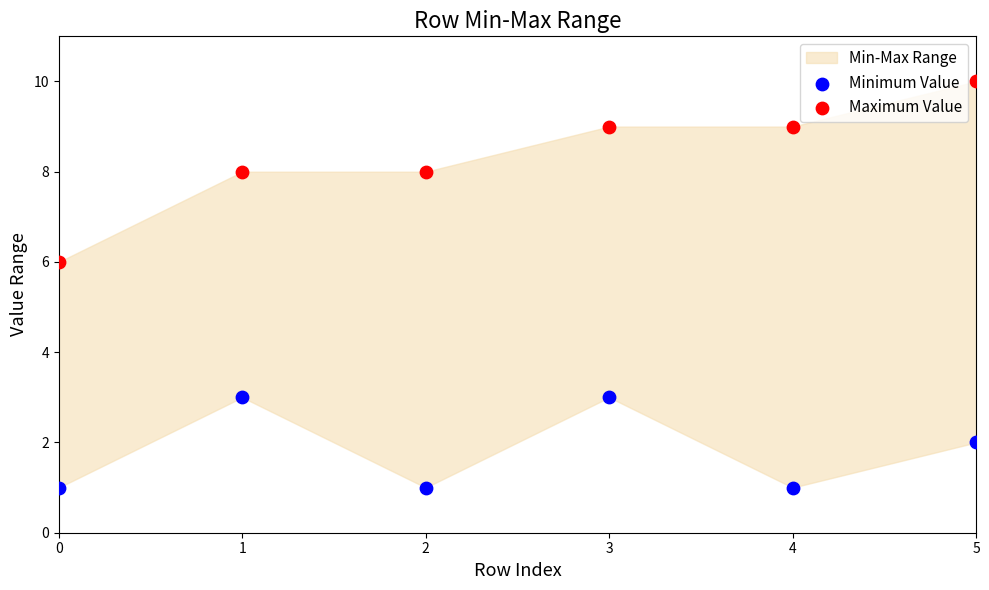

Across all data points, what is the average Y value?

5